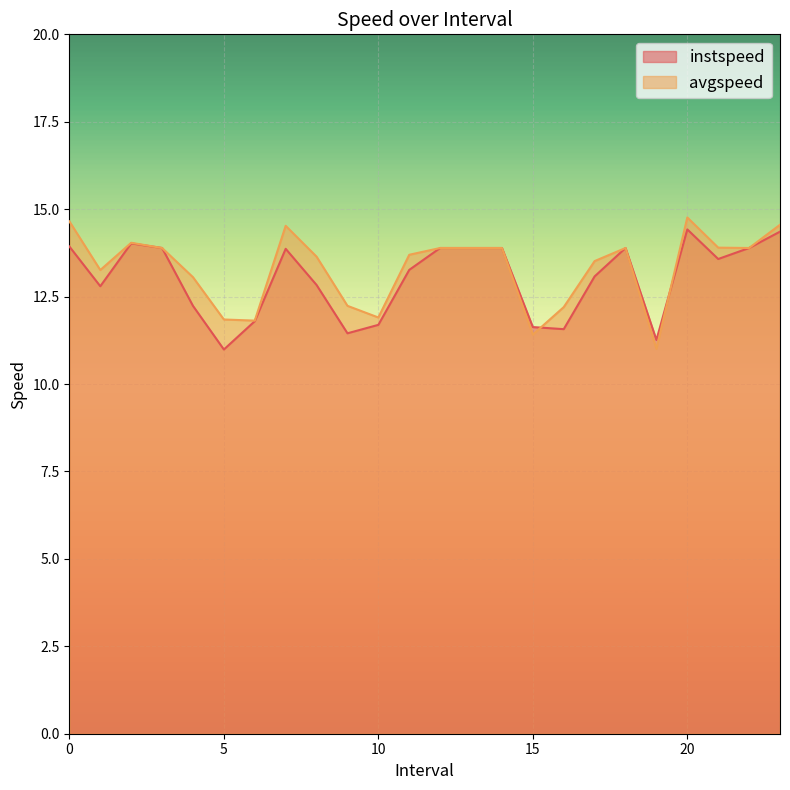

Where is avgspeed nearest to the value 12?

10.0